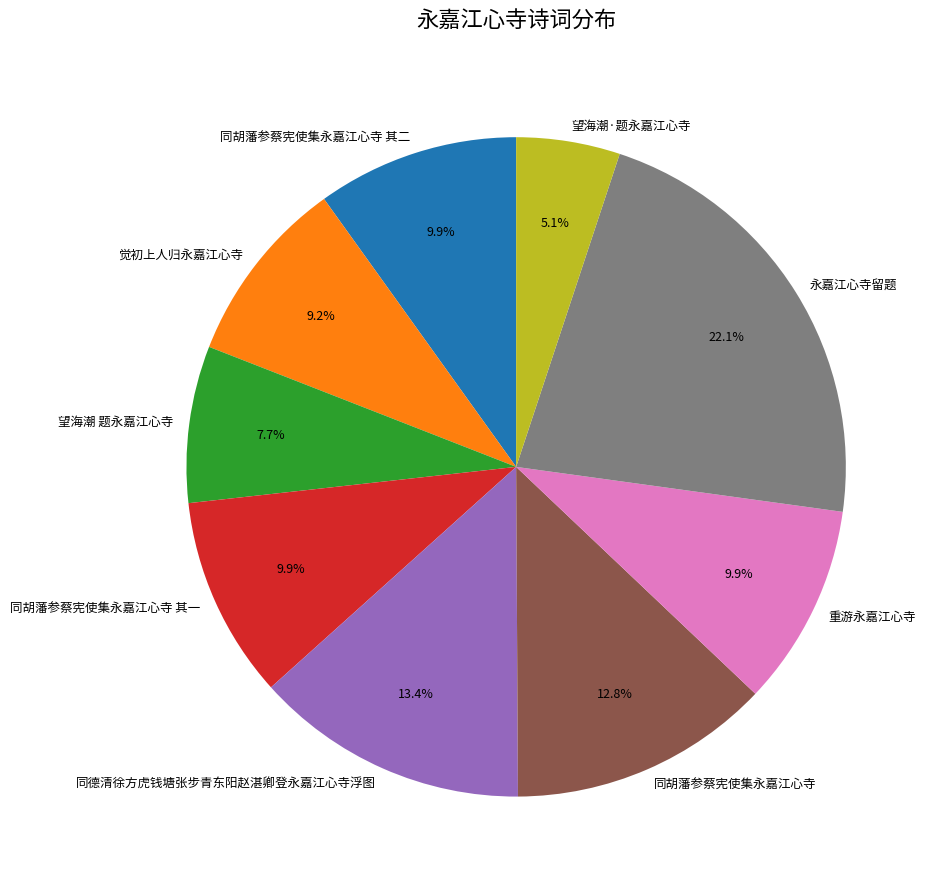

Does any single category account for the majority?

No